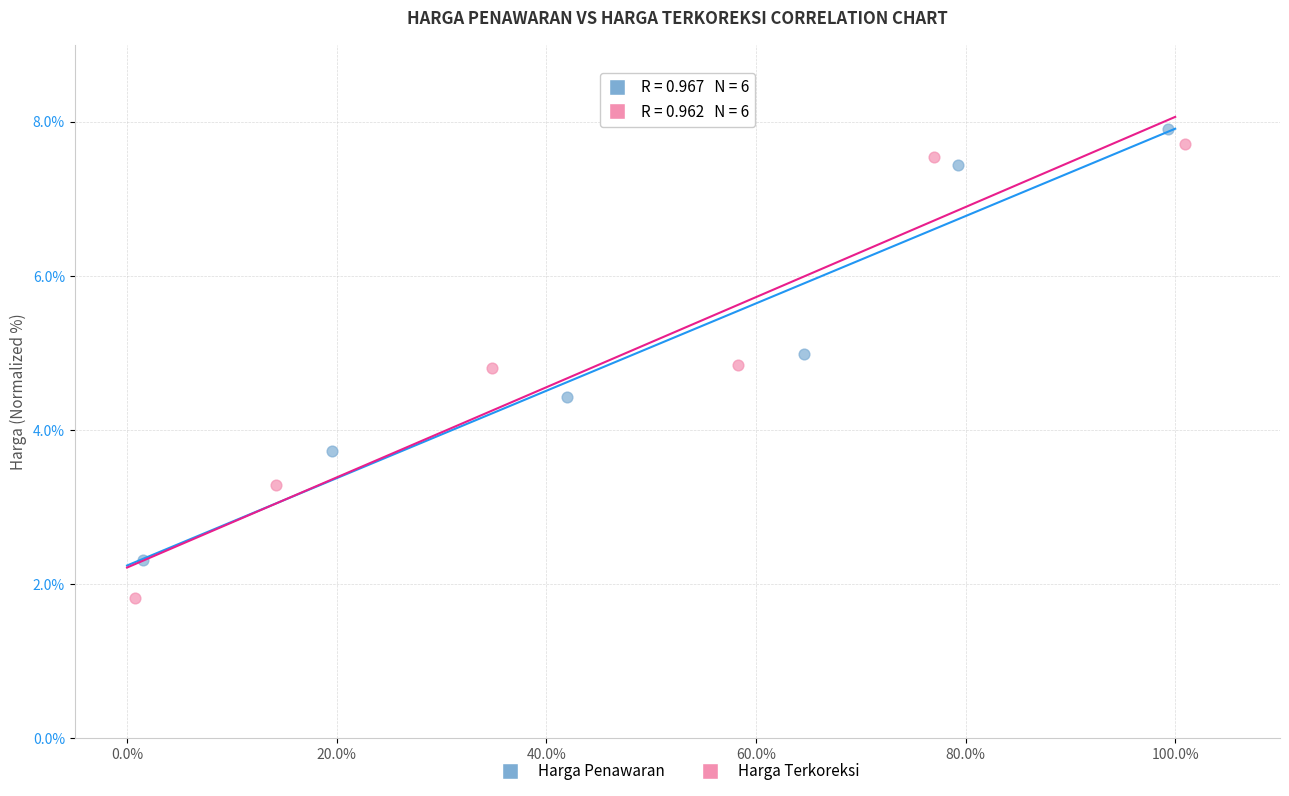

Which series has the widest spread of Y values?

Harga Terkoreksi